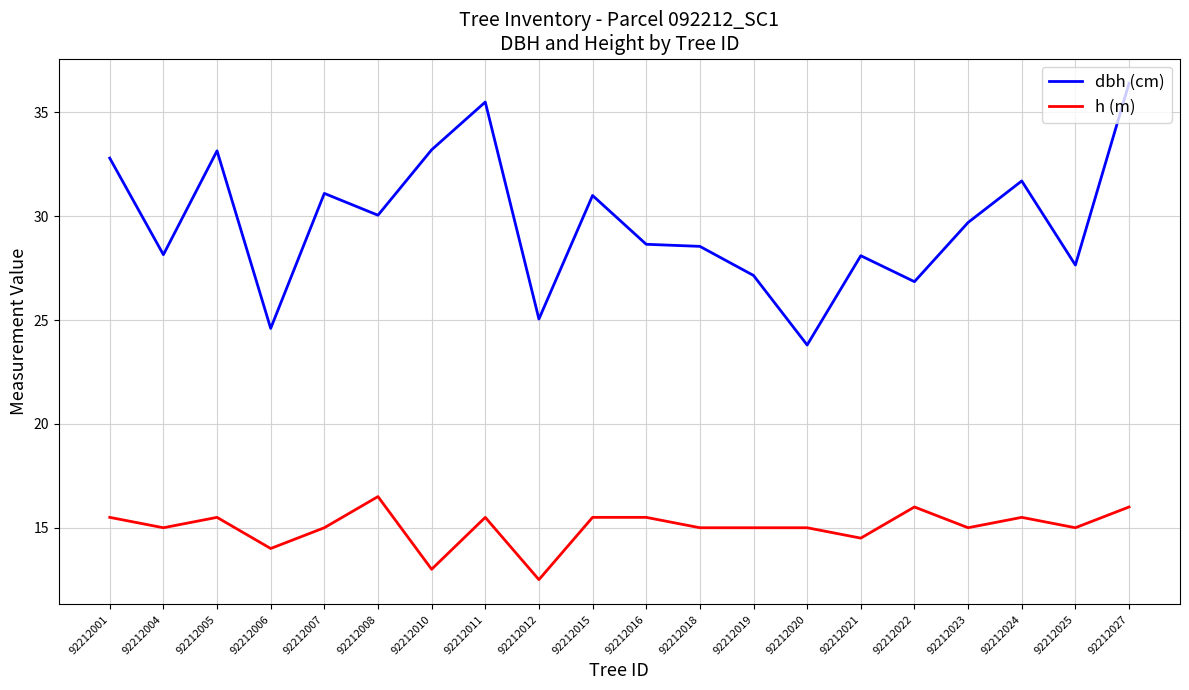

Read the h (m) value at 92212025.

15.0